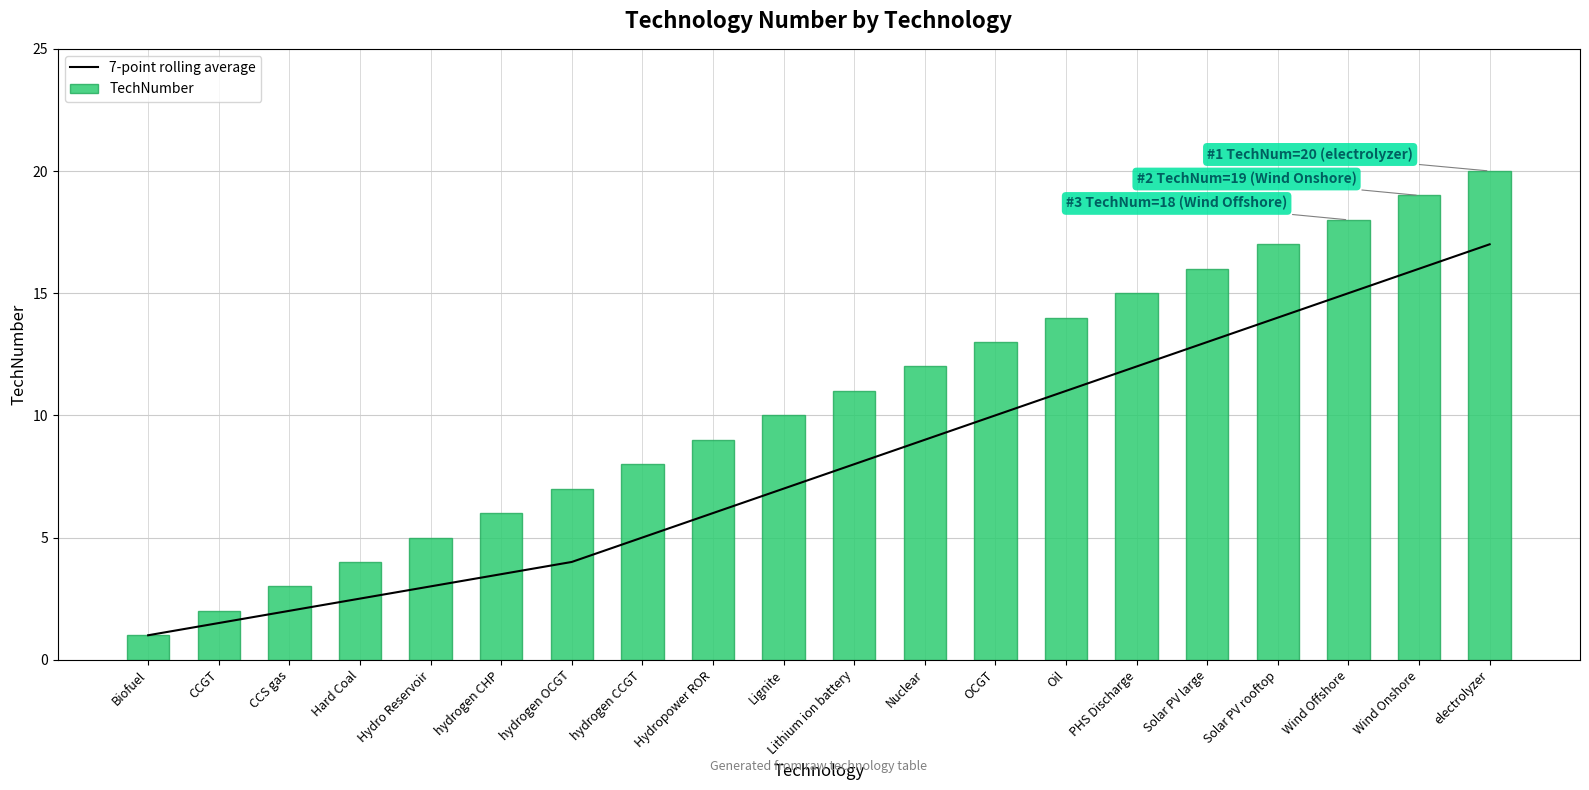

Reading left to right, what are all the values shown in this chart?

7-point rolling average: Biofuel=1.0	CCGT=1.5	CCS gas=2.0	Hard Coal=2.5	Hydro Reservoir=3.0	hydrogen CHP=3.5	hydrogen OCGT=4.0	hydrogen CCGT=5.0	Hydropower ROR=6.0	Lignite=7.0	Lithium ion battery=8.0	Nuclear=9.0	OCGT=10.0	Oil=11.0	PHS Discharge=12.0	Solar PV large=13.0	Solar PV rooftop=14.0	Wind Offshore=15.0	Wind Onshore=16.0	electrolyzer=17.0
TechNumber: Biofuel=1.0	CCGT=2.0	CCS gas=3.0	Hard Coal=4.0	Hydro Reservoir=5.0	hydrogen CHP=6.0	hydrogen OCGT=7.0	hydrogen CCGT=8.0	Hydropower ROR=9.0	Lignite=10.0	Lithium ion battery=11.0	Nuclear=12.0	OCGT=13.0	Oil=14.0	PHS Discharge=15.0	Solar PV large=16.0	Solar PV rooftop=17.0	Wind Offshore=18.0	Wind Onshore=19.0	electrolyzer=20.0